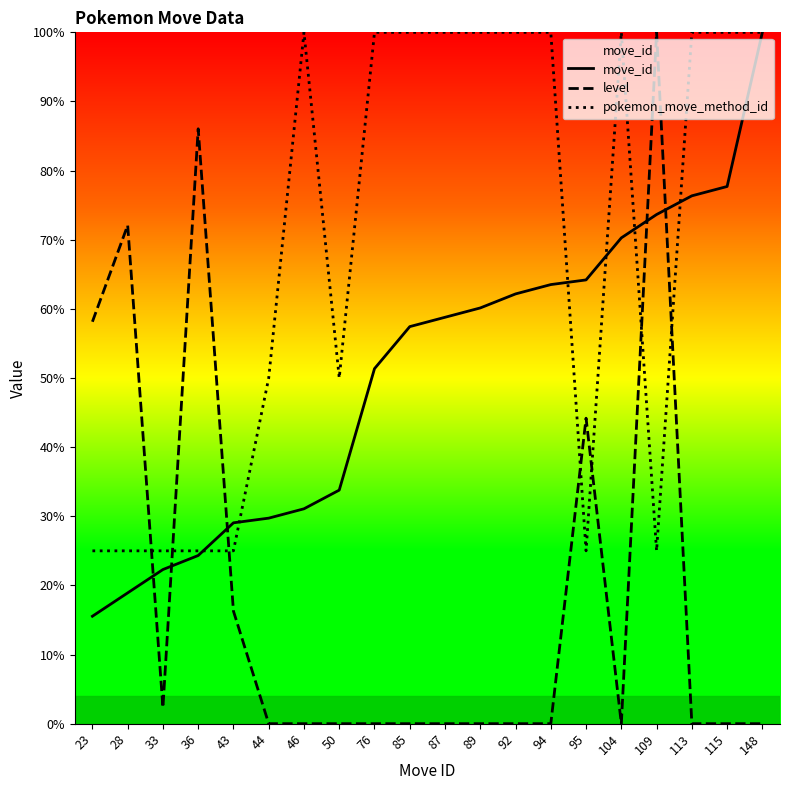

Where is level nearest to the value 50?

95